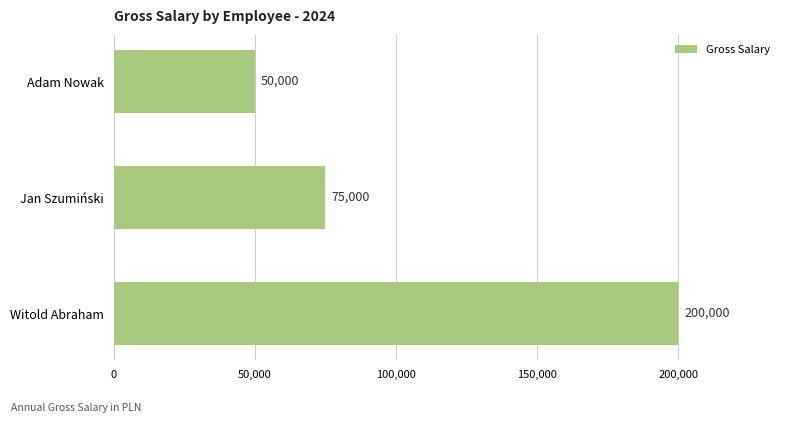

How many values are between 50000 and 200000?

3